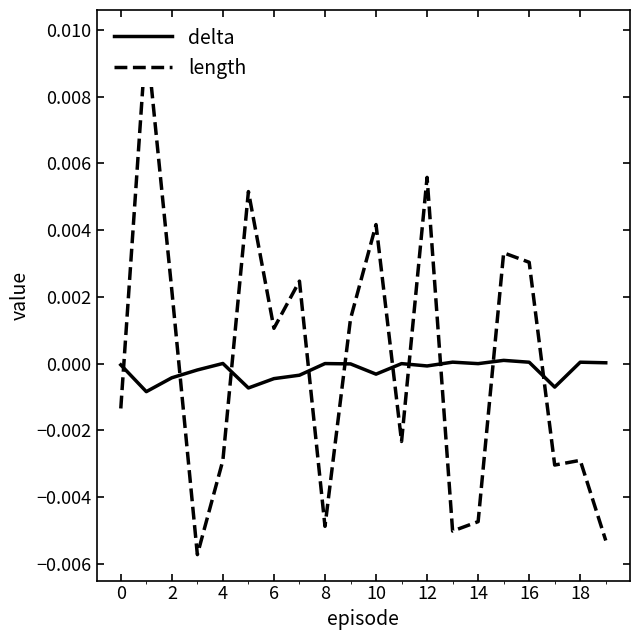

Is this an area chart (filled region under the line)?

No